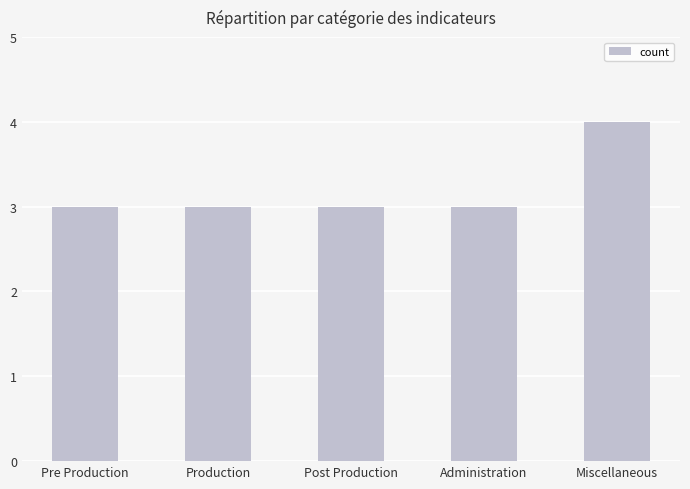

What is the difference between the maximum and minimum values?

1